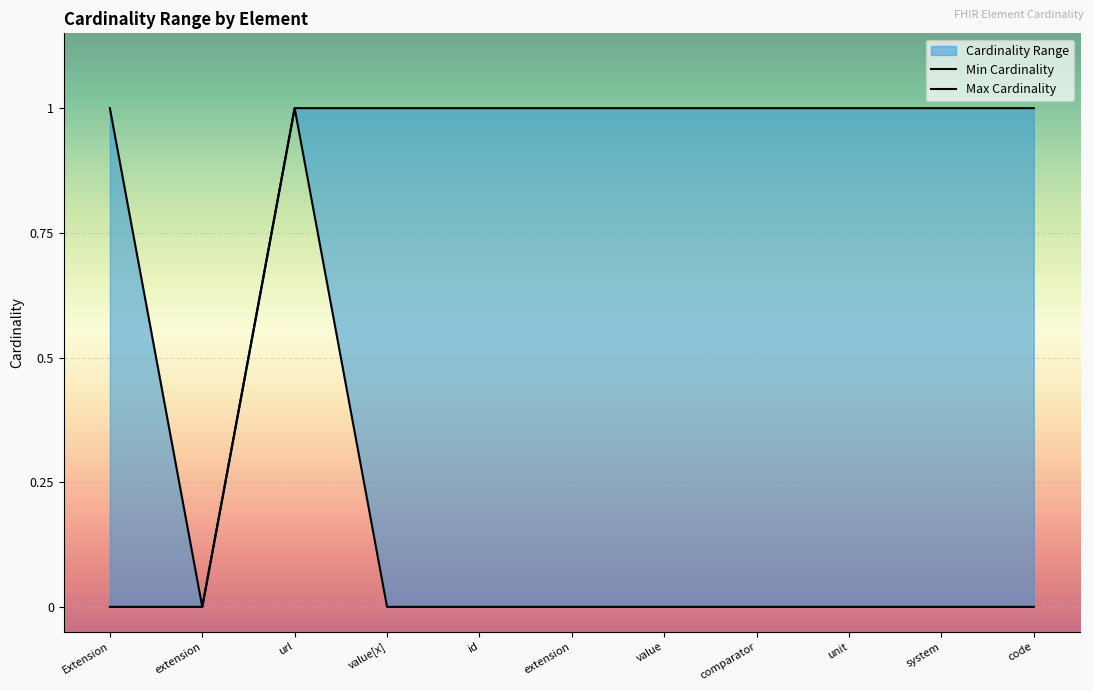

The value of Max Cardinality at value[x] is 1. True or false?

True